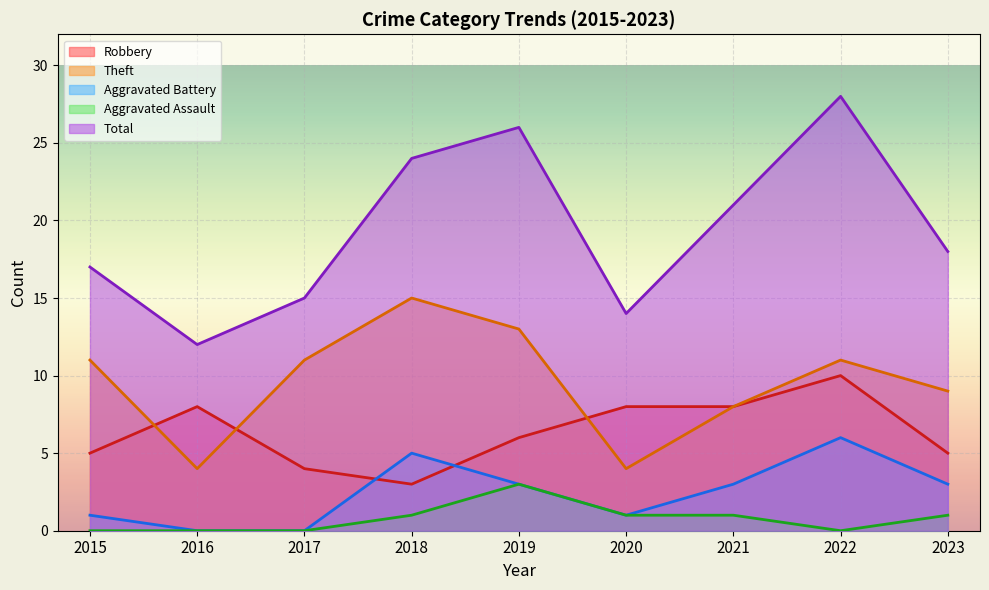

How many data points in Robbery are above 6?

4